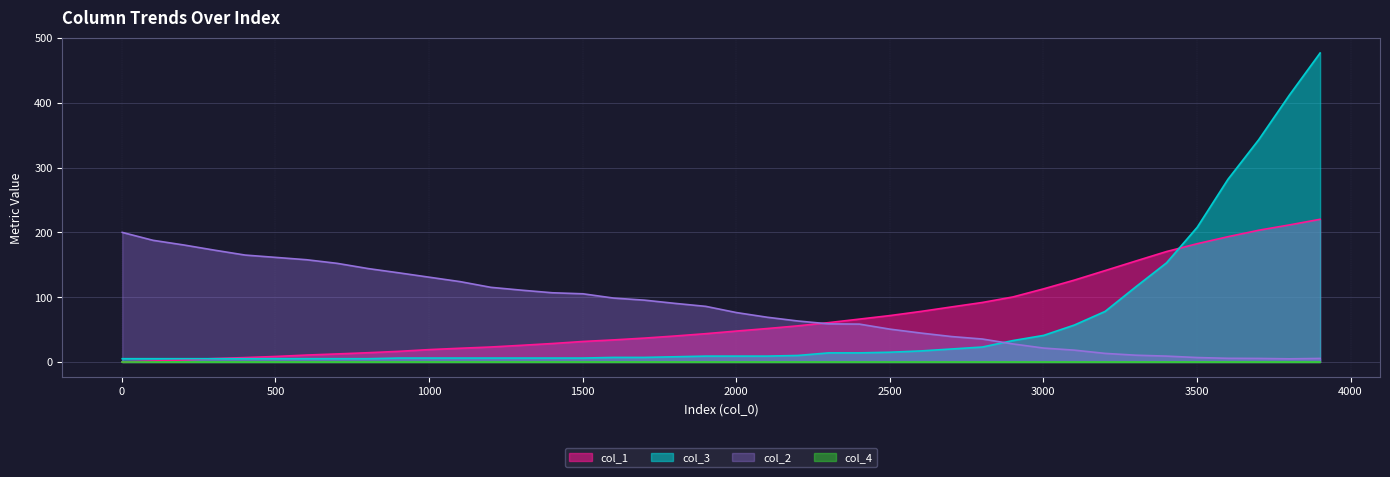

Which series changed the most between 1201 and 3801?

col_3